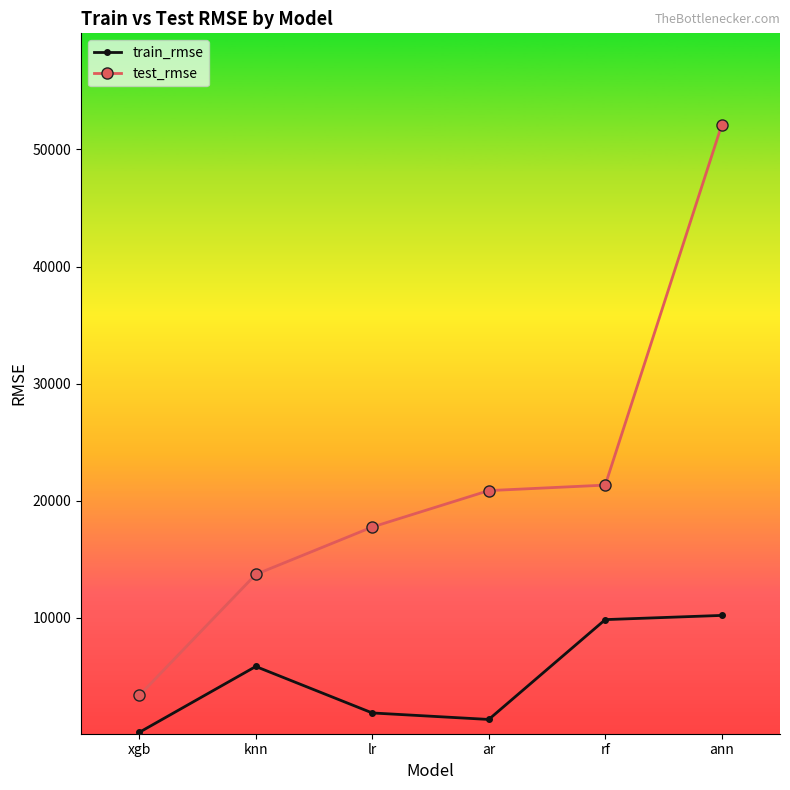

Is the value of train_rmse at rf greater than the value of test_rmse at rf?

No